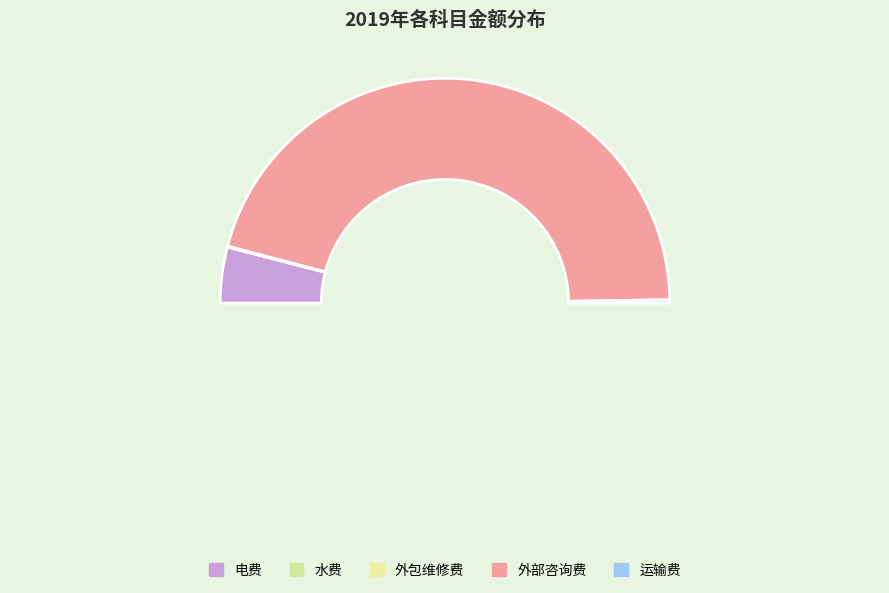

What is the change in value from 电费 to 水费?

-64703.9